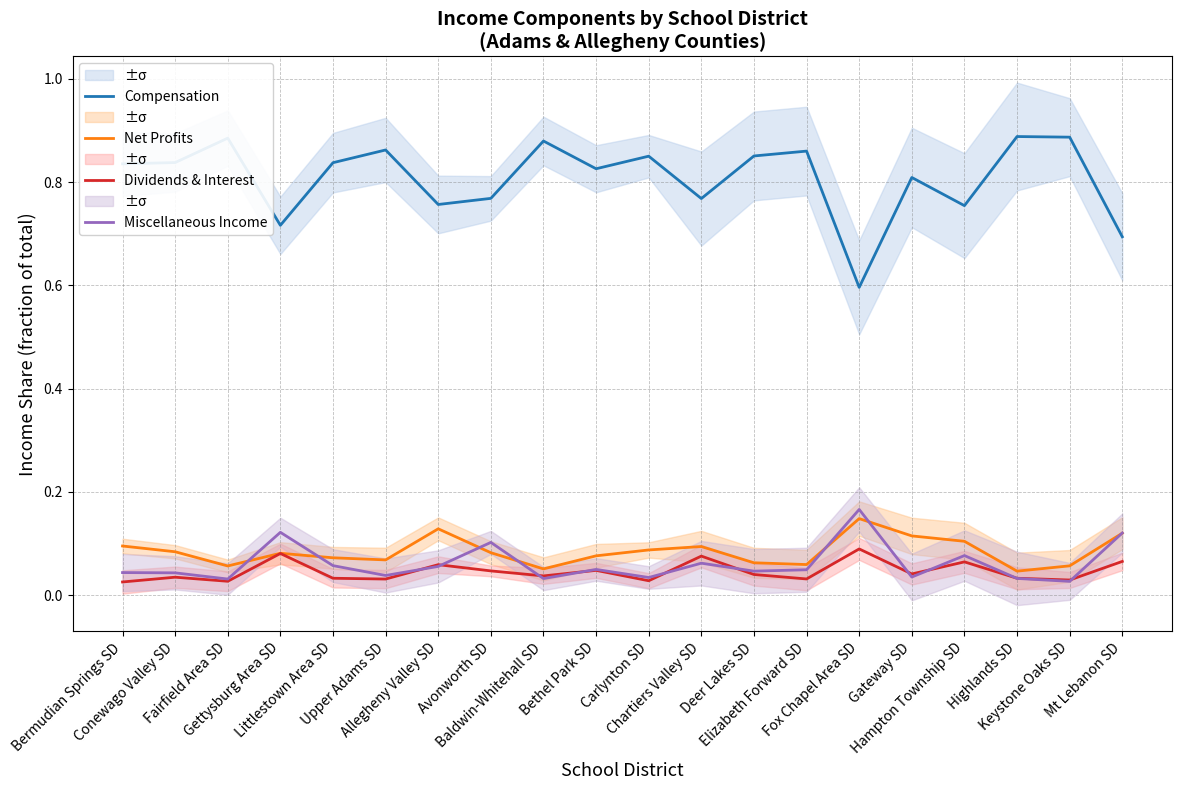

What is the label of the 14th point from the left?

Elizabeth Forward SD